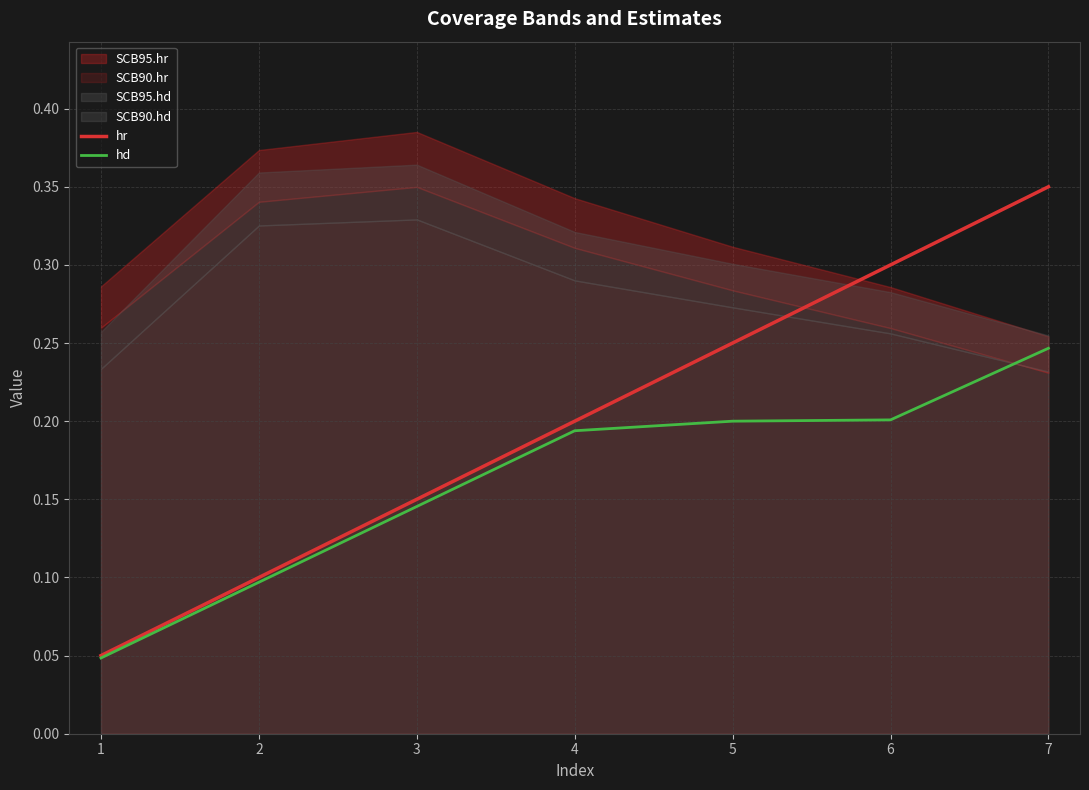

What value does the hd series have at 5?

0.2